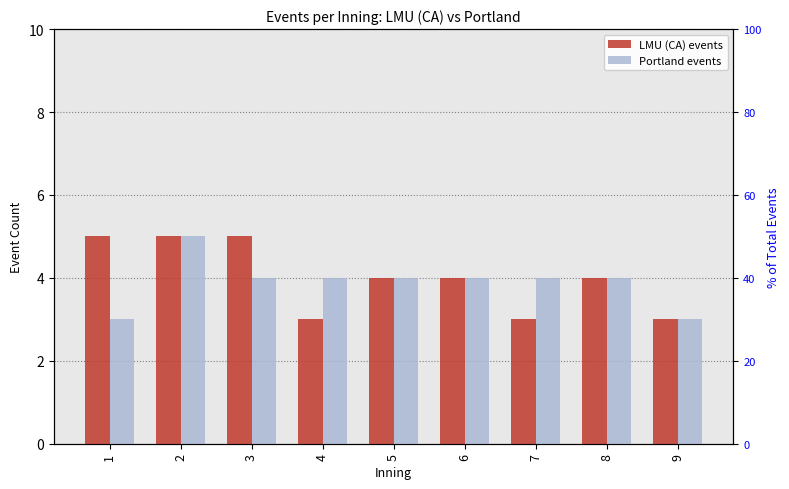

How many distinct data groups are displayed?

2